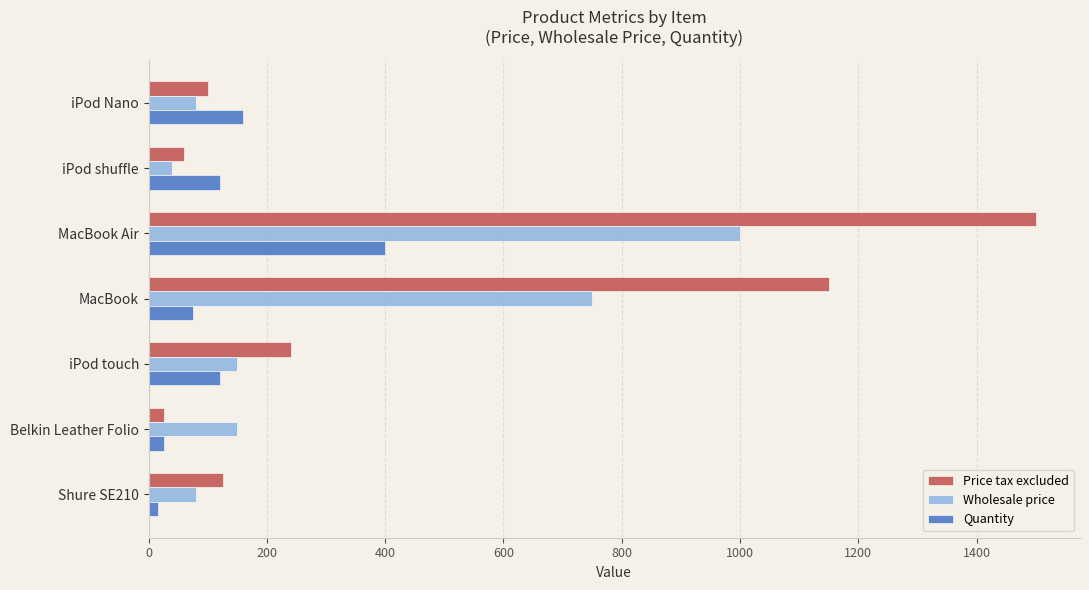

What is the average value of the Quantity series?

131